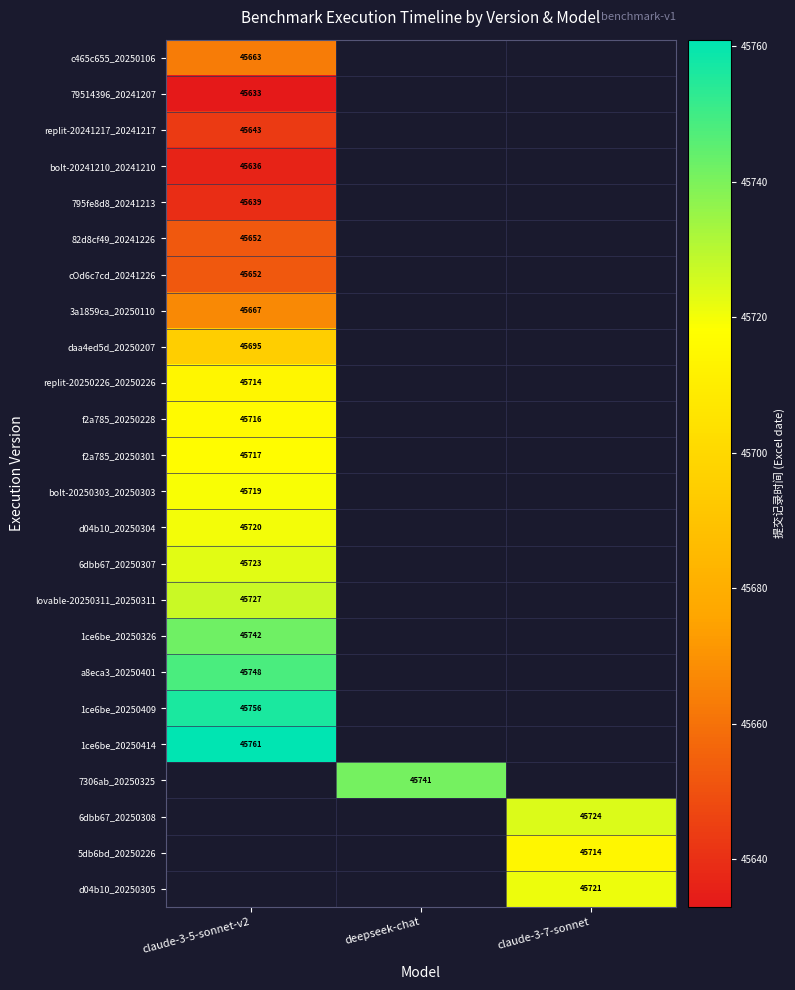

How many categories are shown in the chart?

3